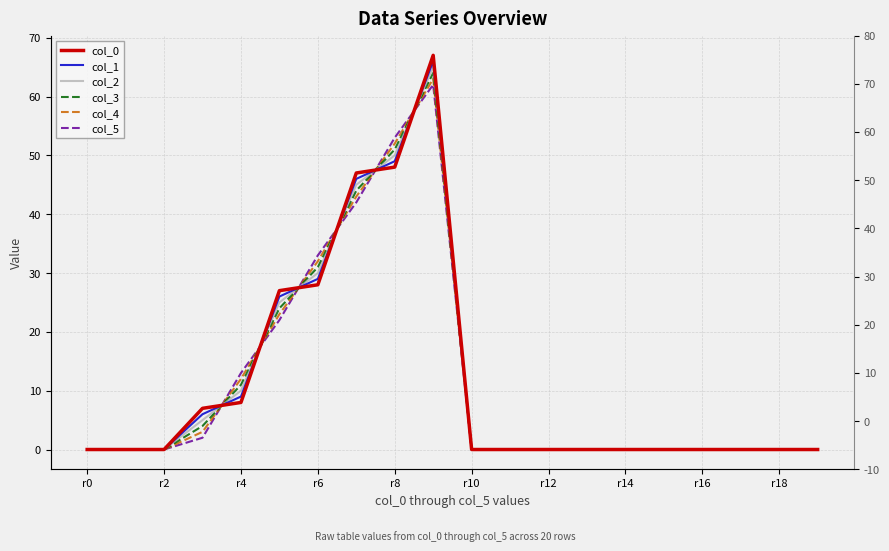

True or false: col_0 has more than 0 interior local peaks.

True